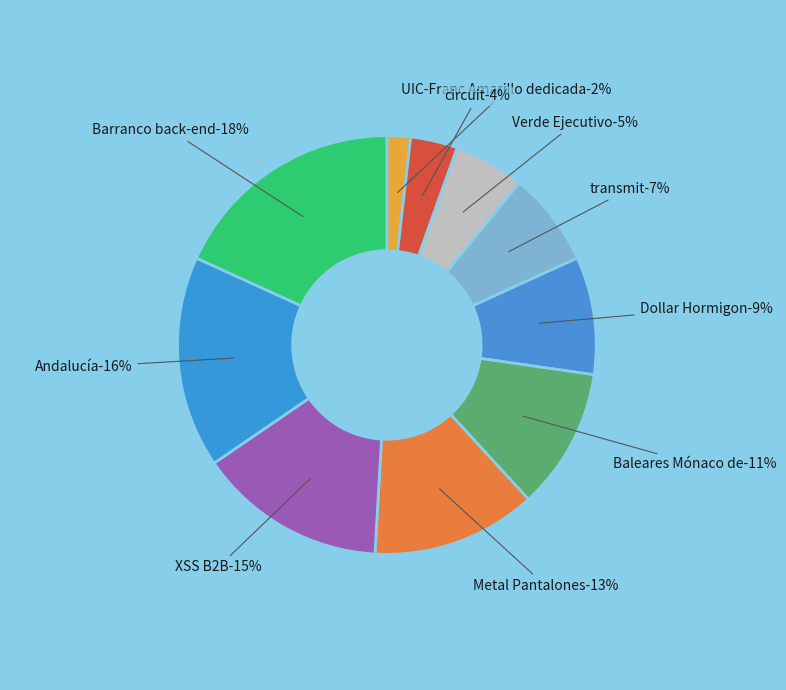

Between circuit and Verde Ejecutivo, which is larger?

Verde Ejecutivo